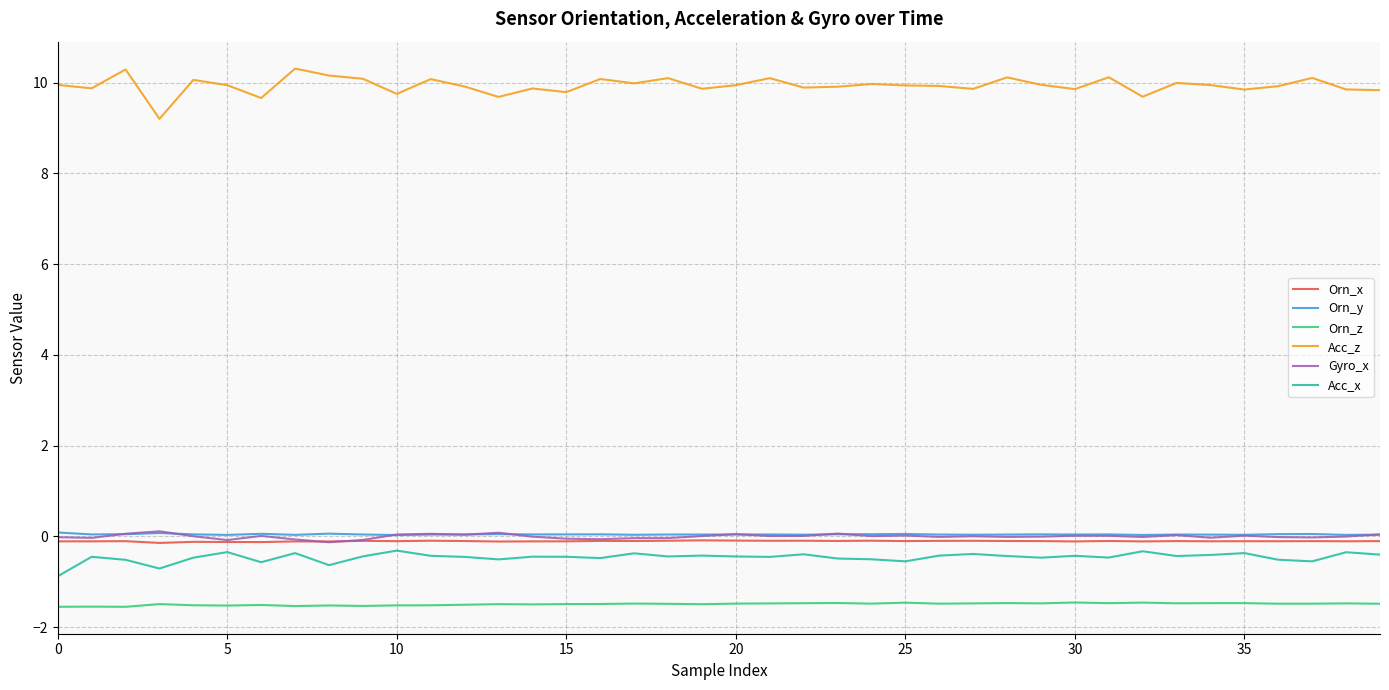

Which series has the largest total across all categories?

Acc_z